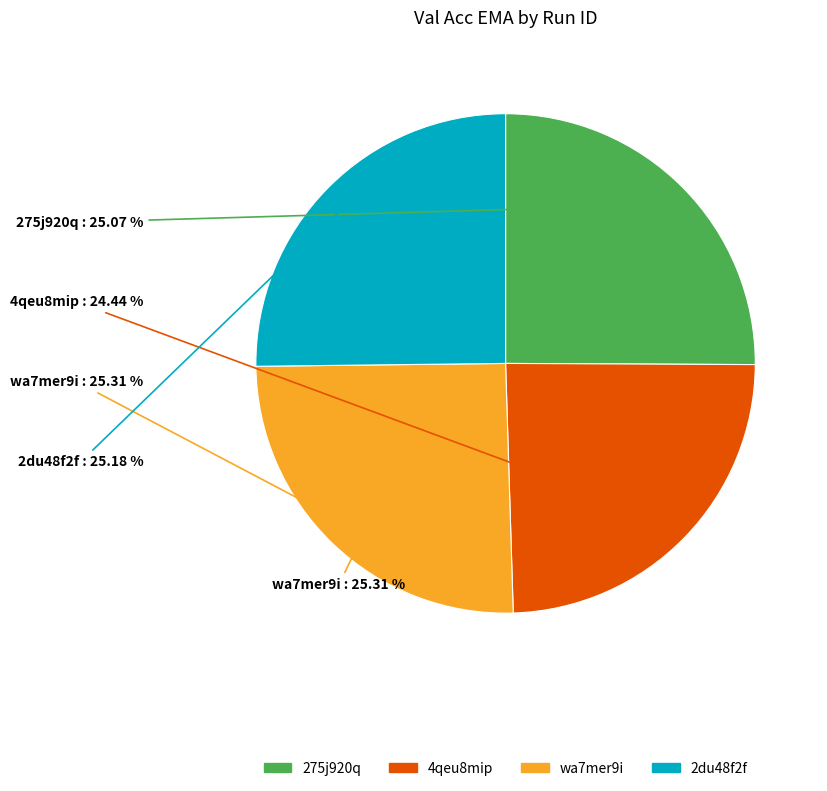

Is it true that wa7mer9i is 14% of the pie?

False